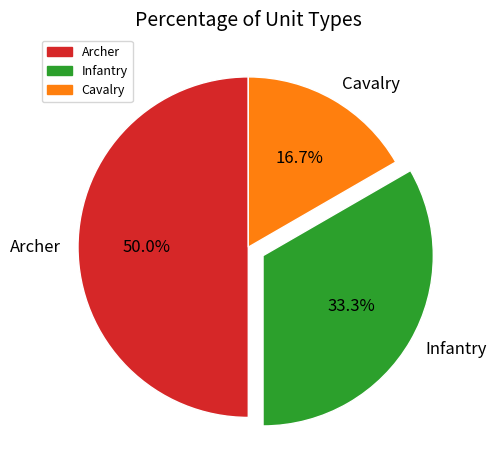

What is the smallest slice in the pie chart?

Cavalry